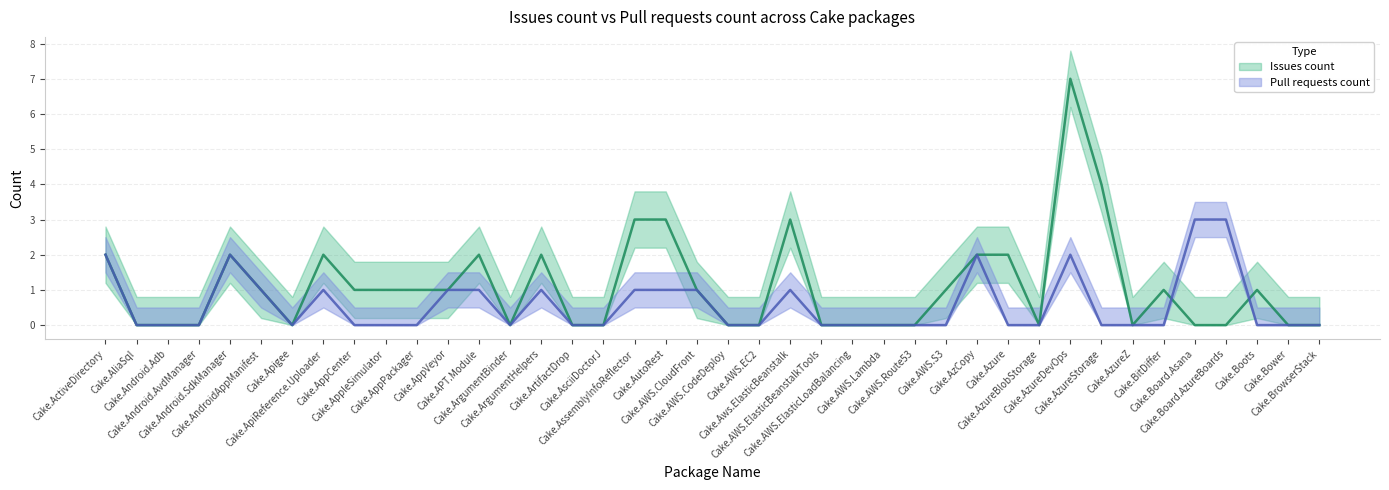

Which series has the largest range (max minus min)?

Issues count